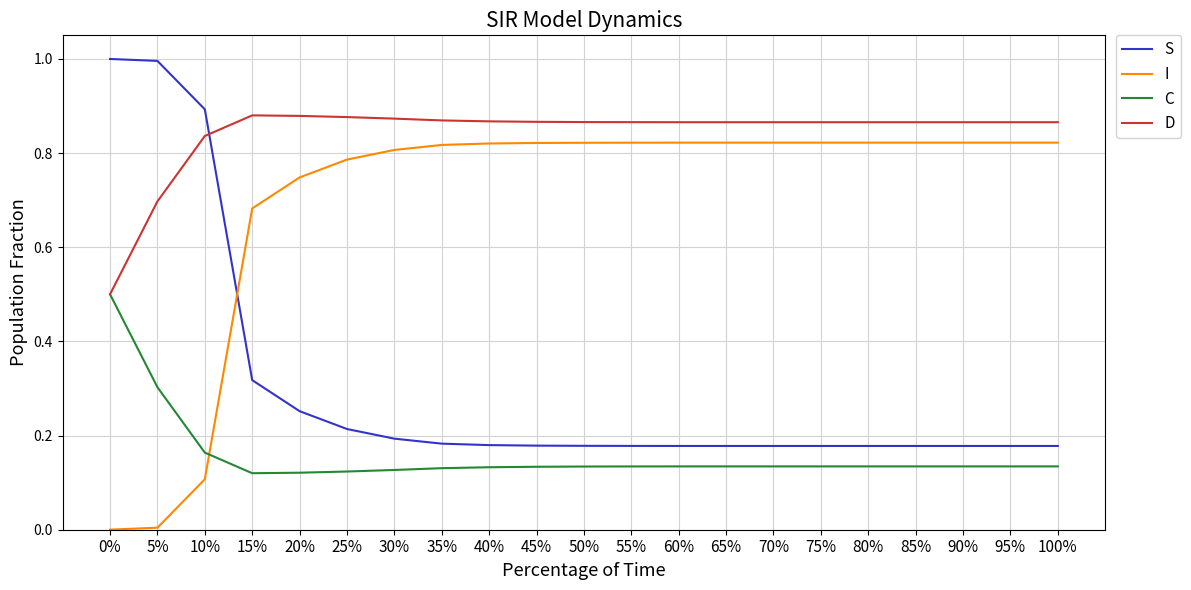

What is the maximum value shown in the chart?

1.0